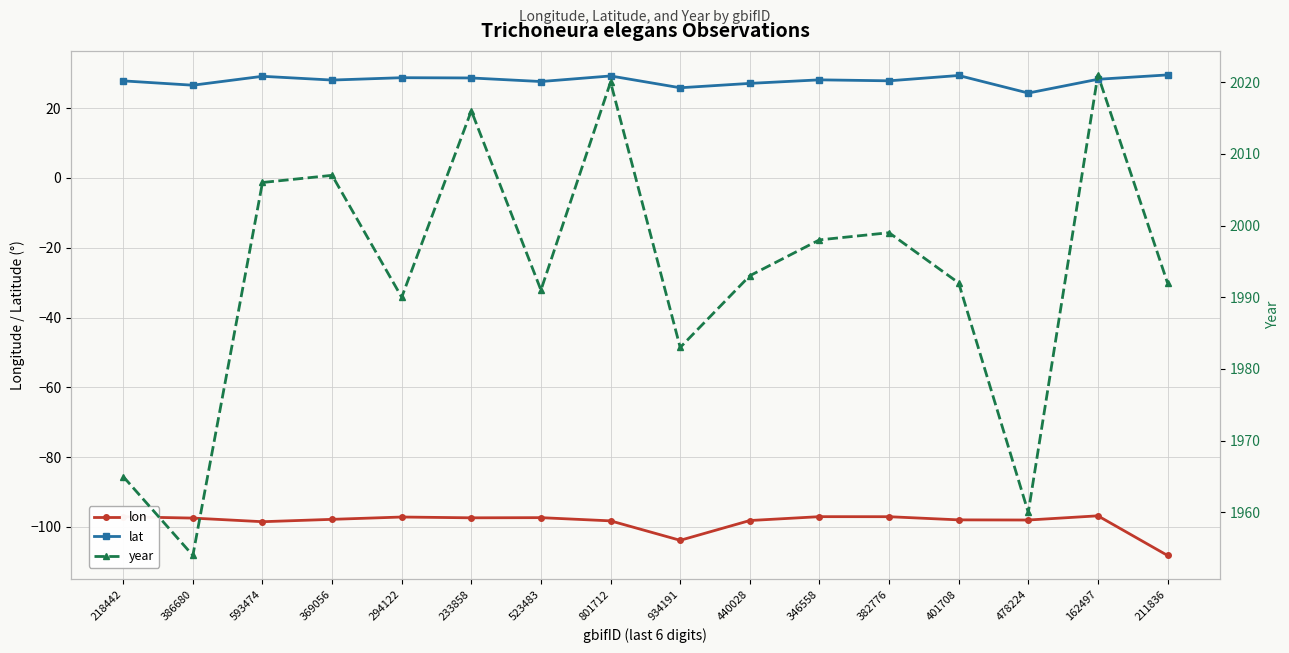

What position from the right is 401708?

4